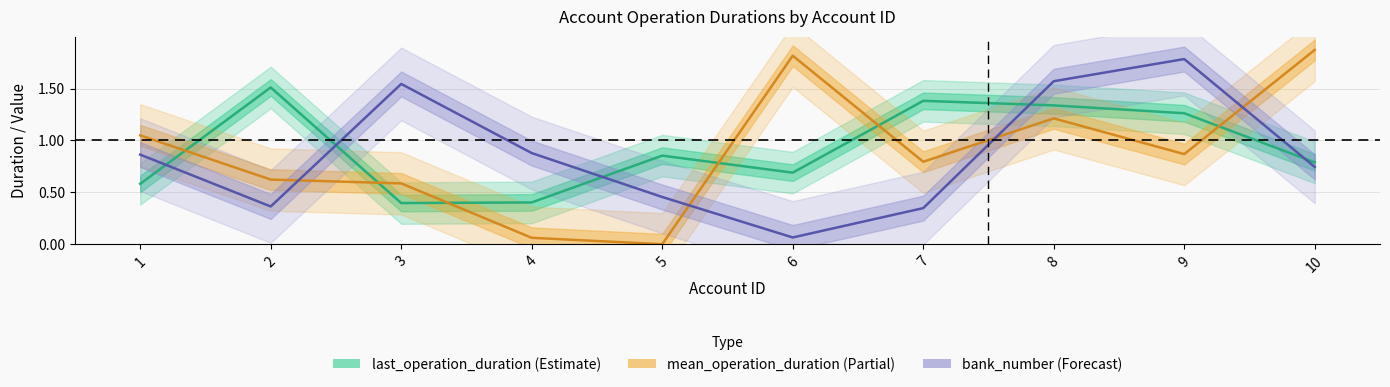

List the series in order of their peak value, highest first.

mean_operation_duration, bank_number, last_operation_duration